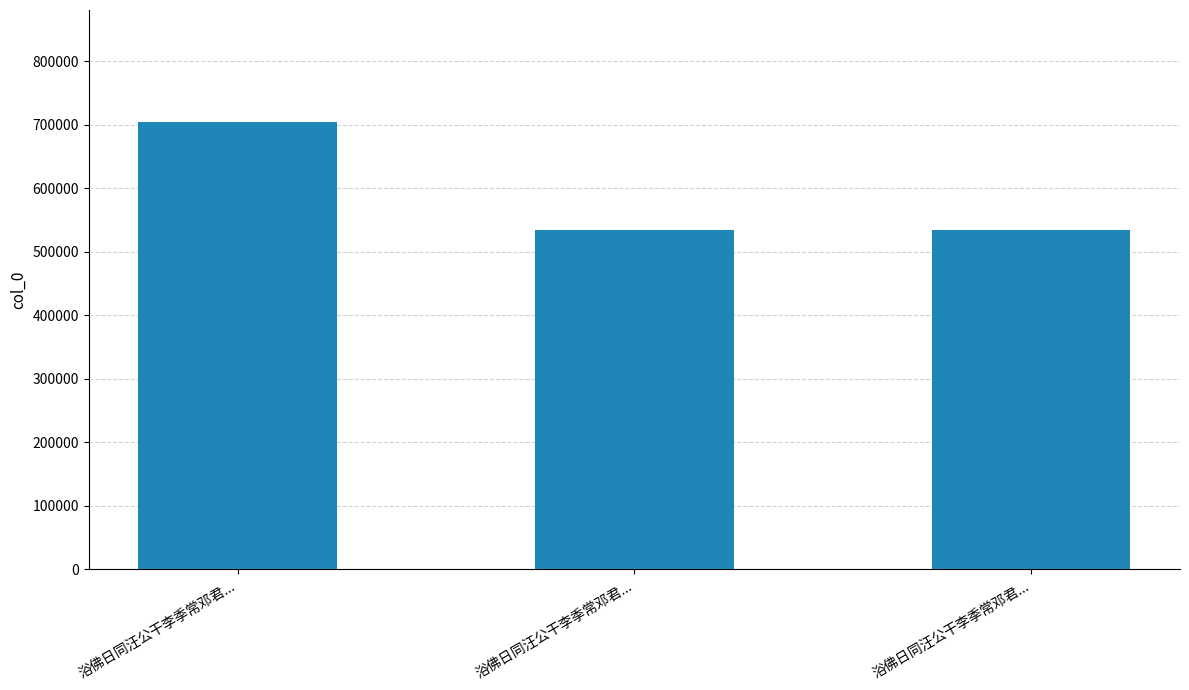

What is the sum of all values?

1771178